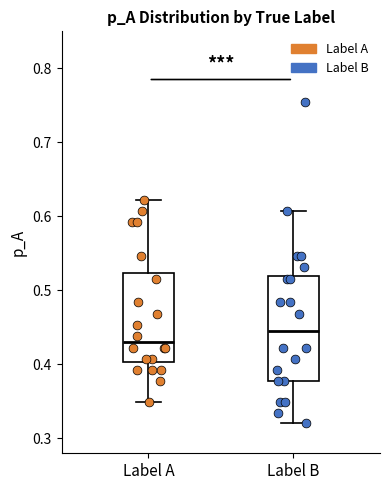

Which box has the highest median line?

Label B